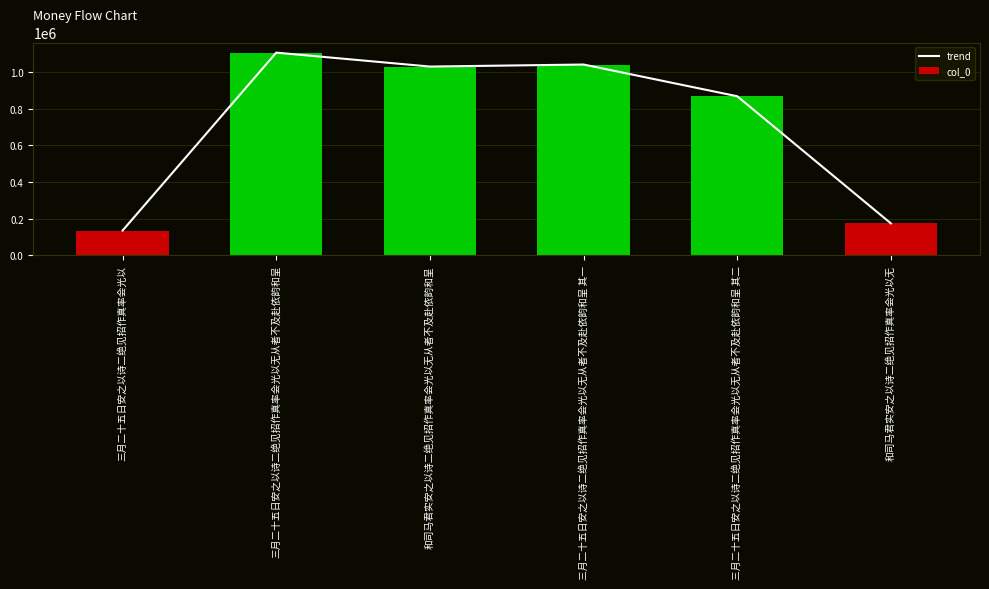

What is the maximum value for trend?

1107721